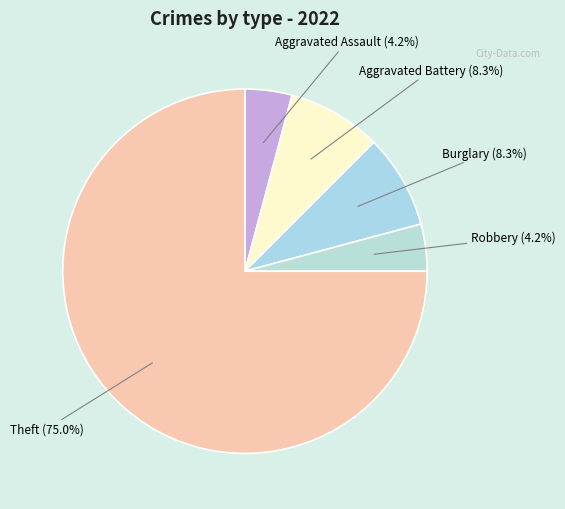

Which category has the biggest portion of the pie?

Theft